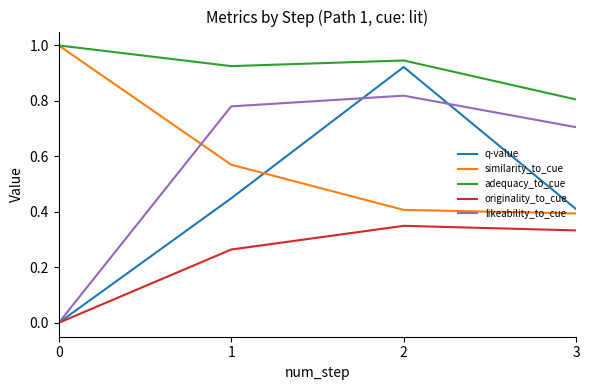

Which series changed the most between 1 and 3?

similarity_to_cue